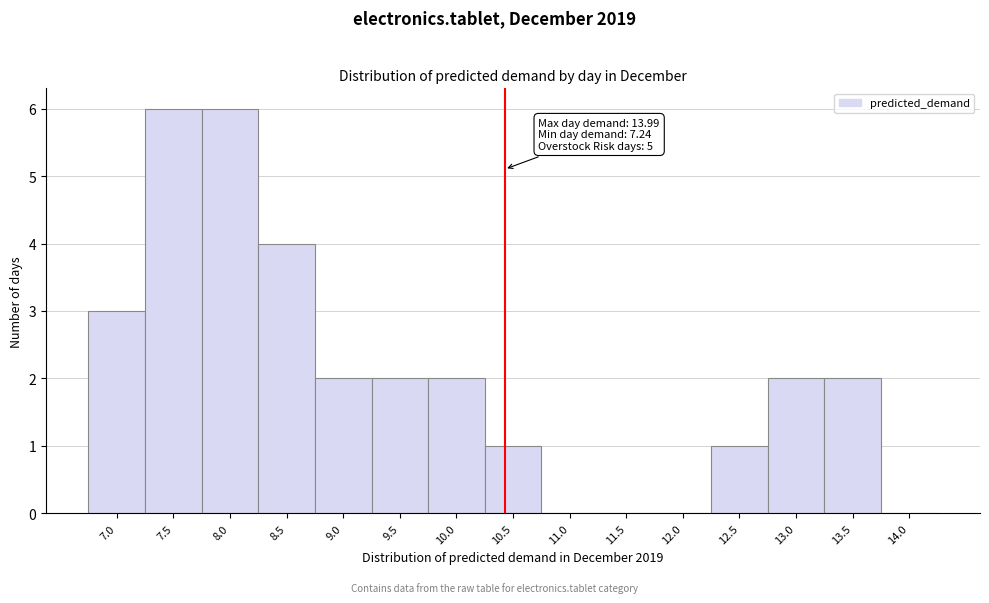

Reading left to right, list all the values displayed in this chart.

7.0=3	7.5=6	8.0=6	8.5=4	9.0=2	9.5=2	10.0=2	10.5=1	11.0=0	11.5=0	12.0=0	12.5=1	13.0=2	13.5=2	14.0=0